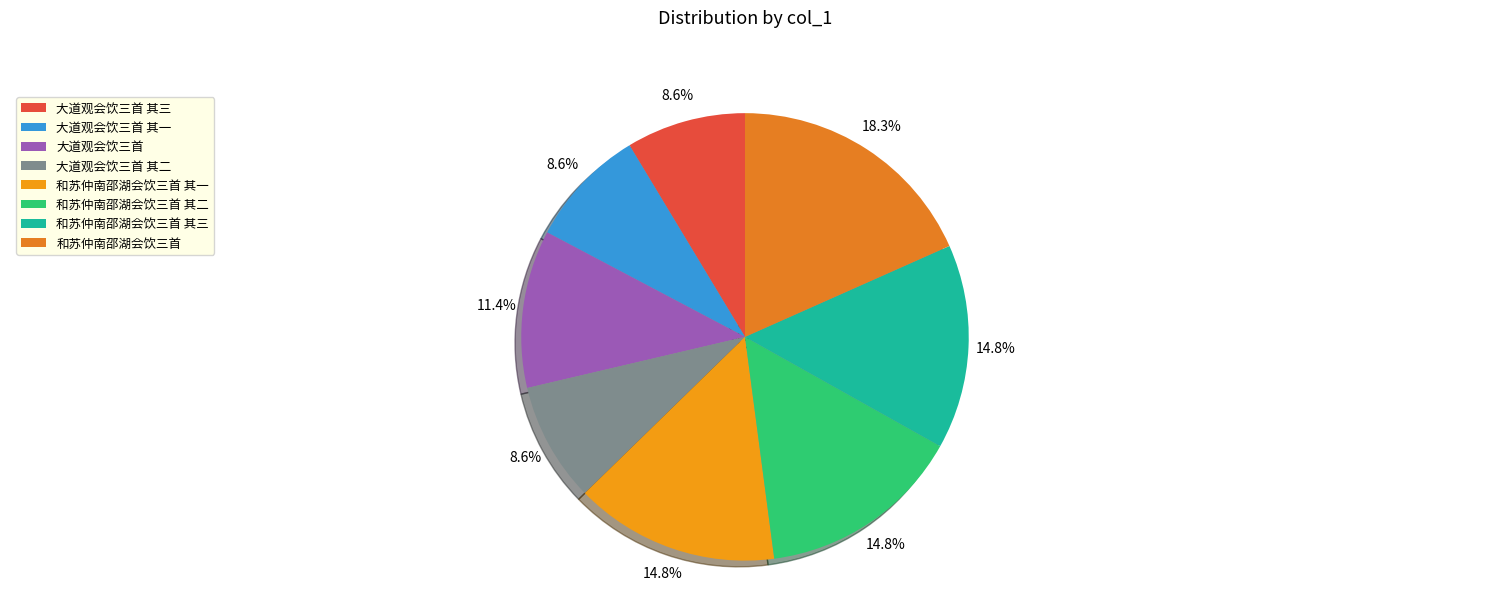

Do 和苏仲南邵湖会饮三首 其二 and 大道观会饮三首 其一 together represent more than half of the pie?

No